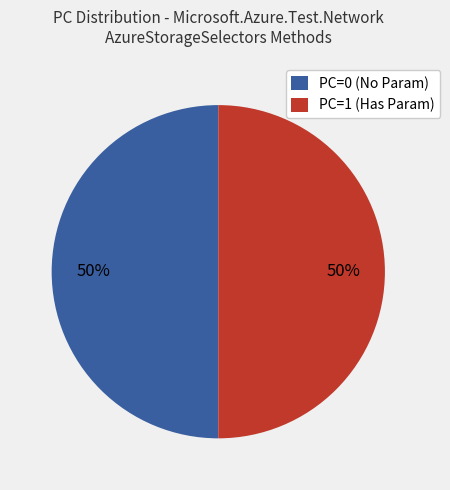

True or false: PC=1 (Has Param) accounts for 50% of the total.

True